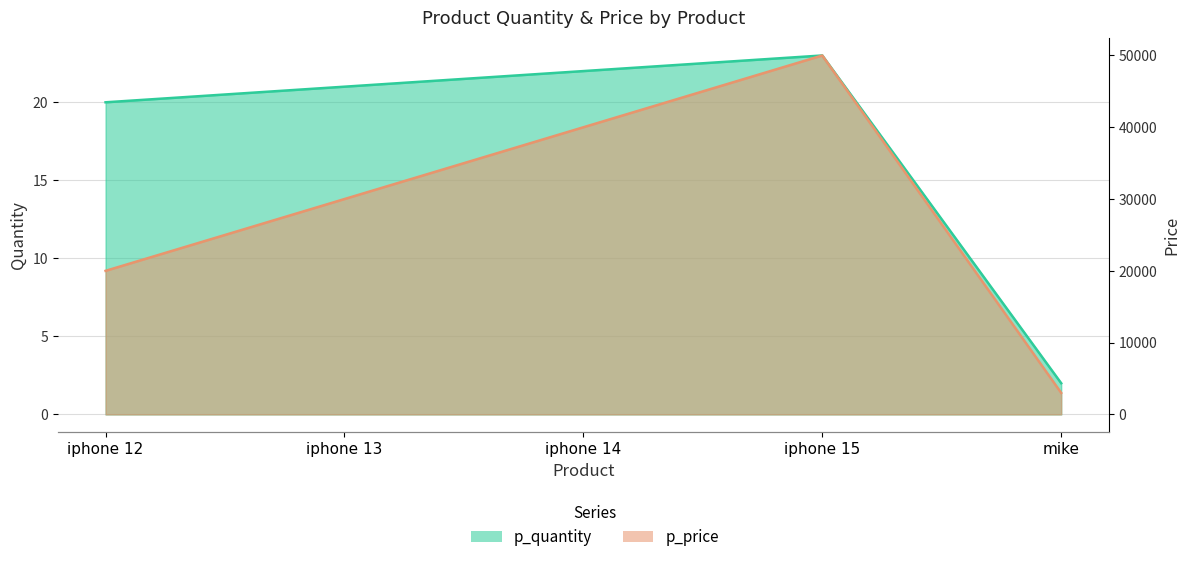

What is the difference between the maximum and minimum values in the p_quantity series?

21